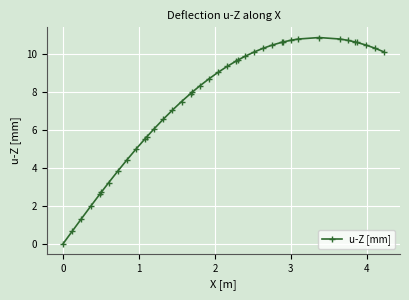

True or false: the data has more than 0 interior local peaks.

True